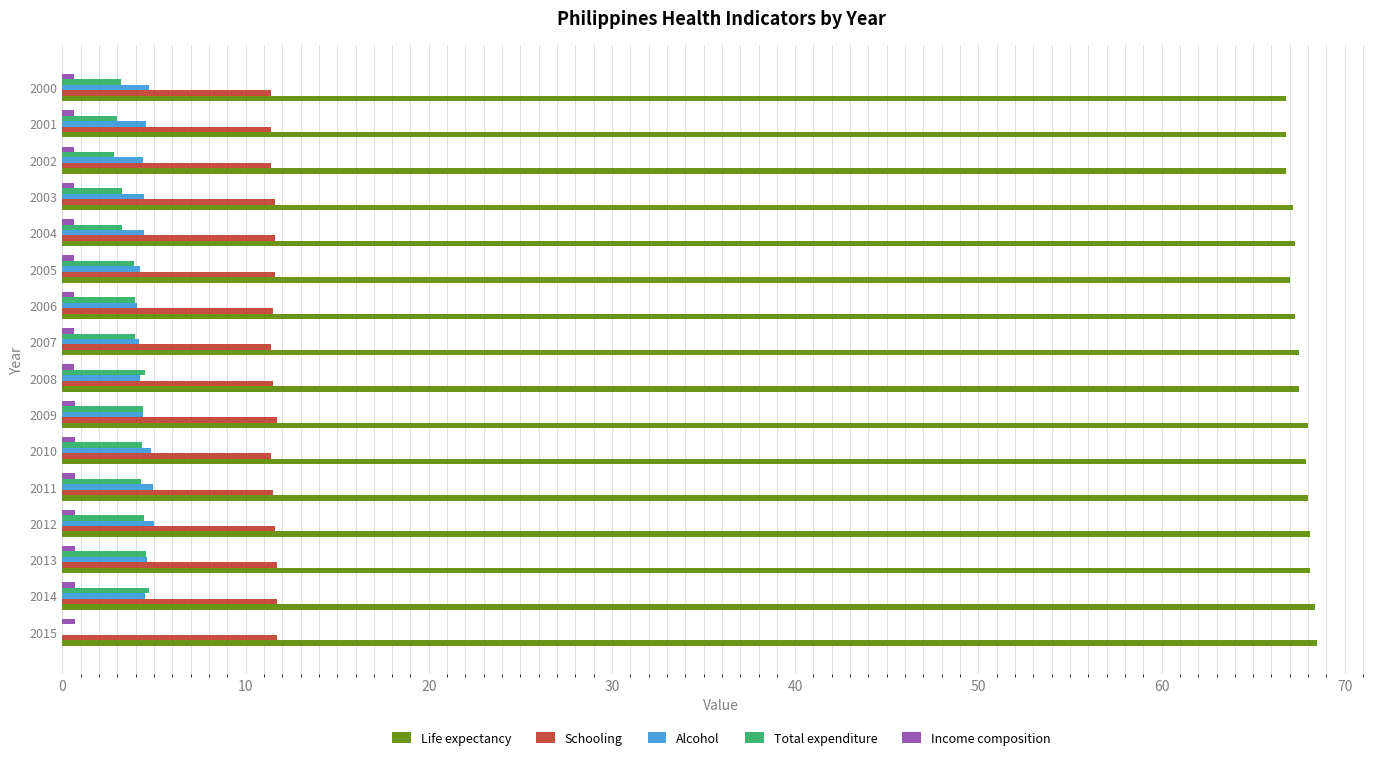

Which series has the largest total across all categories?

Life expectancy